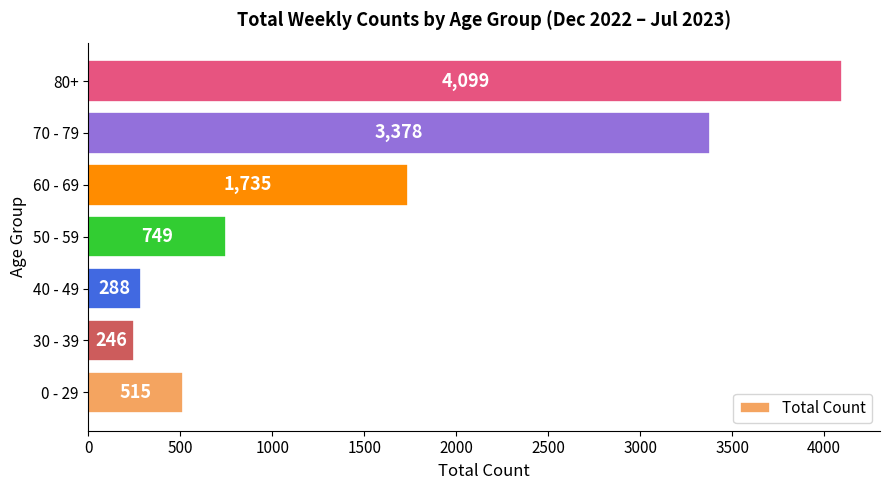

How many bars are there in total?

7